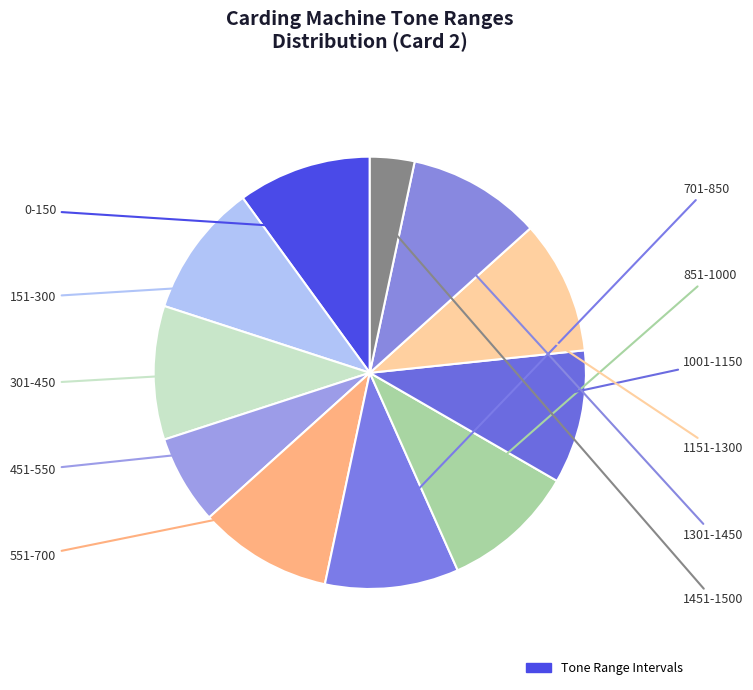

What is the smallest slice in the pie chart?

1451-1500